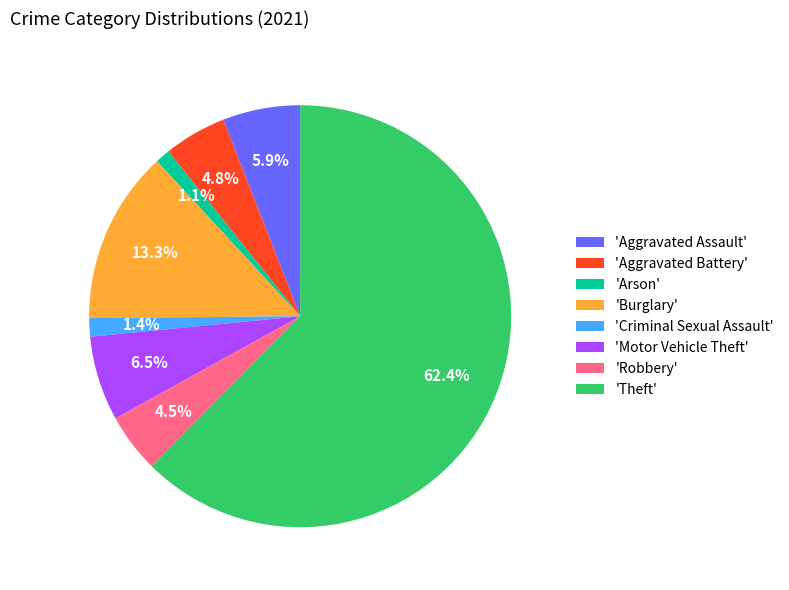

Between 'Aggravated Battery' and 'Criminal Sexual Assault', which is larger?

'Aggravated Battery'